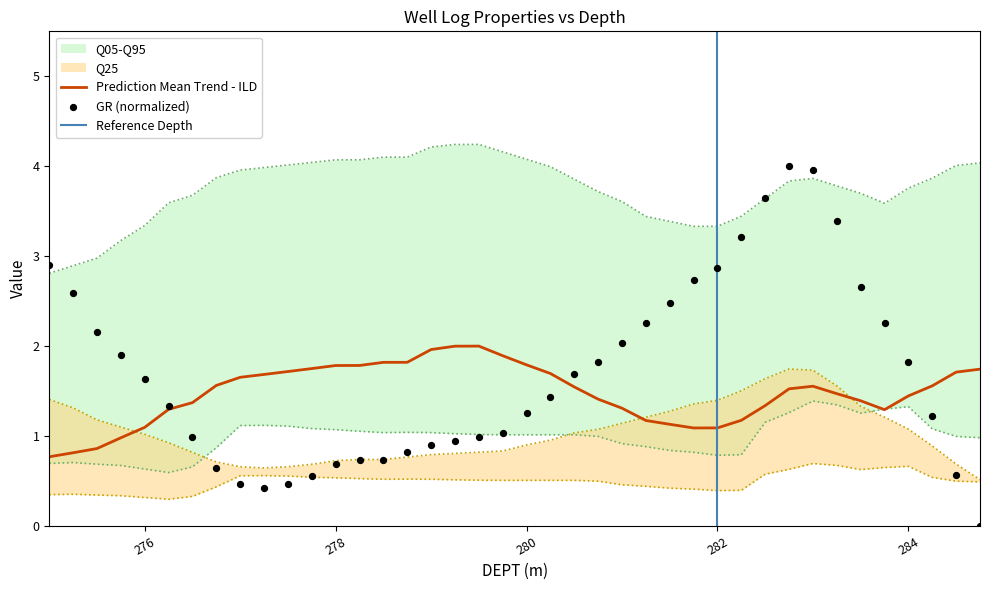

The value of Prediction Mean Trend - ILD at 276 is 1.1. True or false?

True